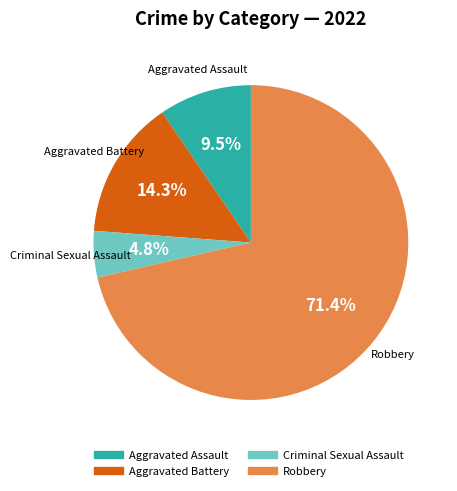

How many segments does this pie chart have?

4